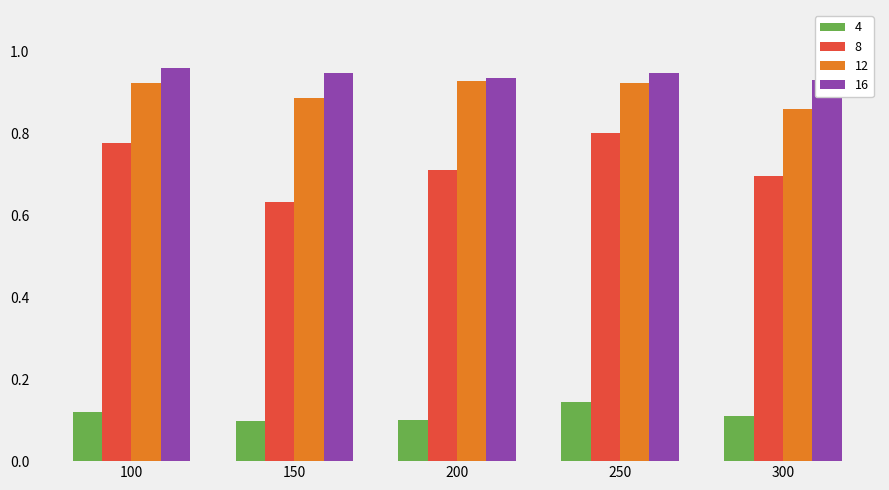

At which label does 12 reach its minimum?

300